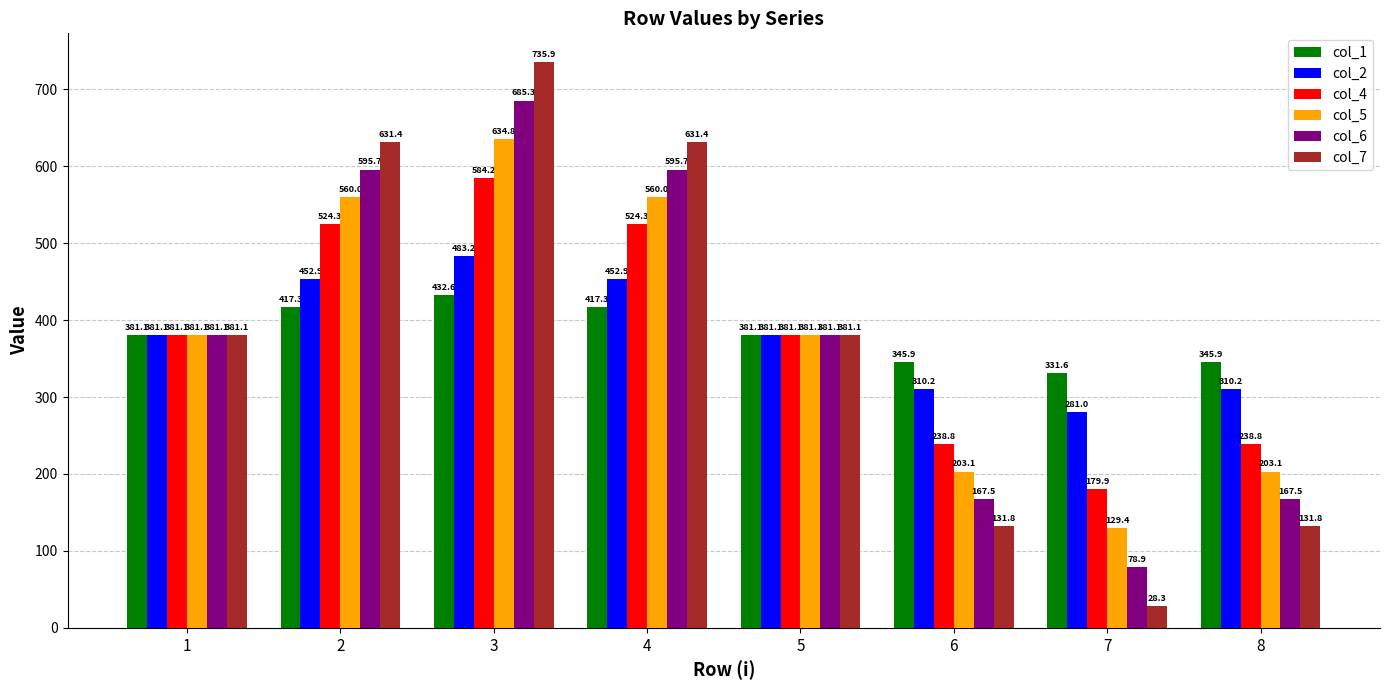

What is the difference between the second highest and second lowest values in the col_5 series?

356.9